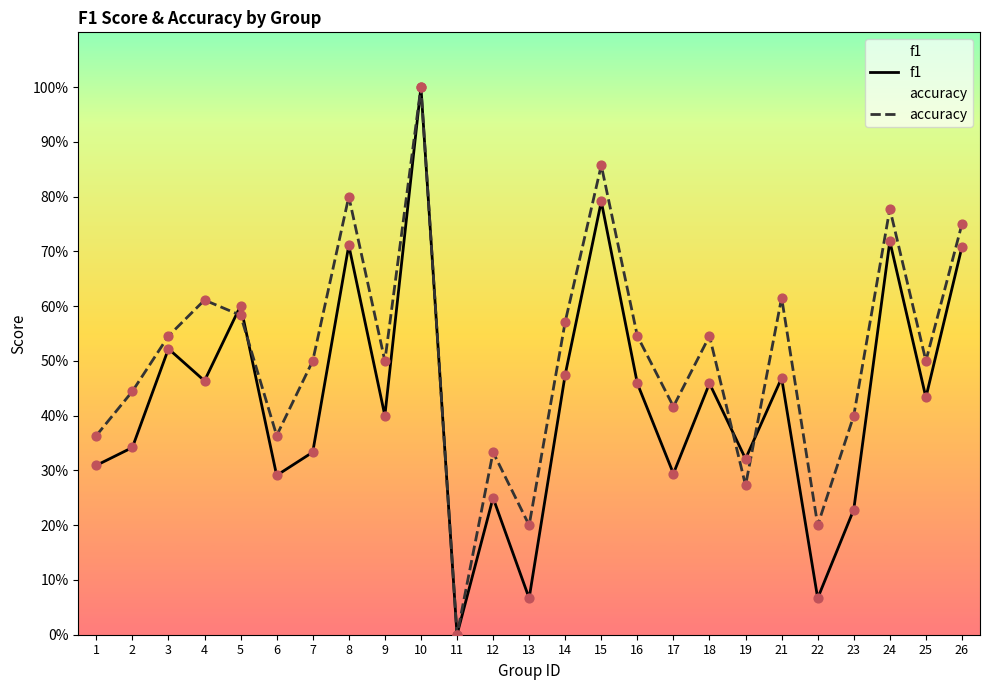

Which series has the largest Y range (max minus min)?

f1